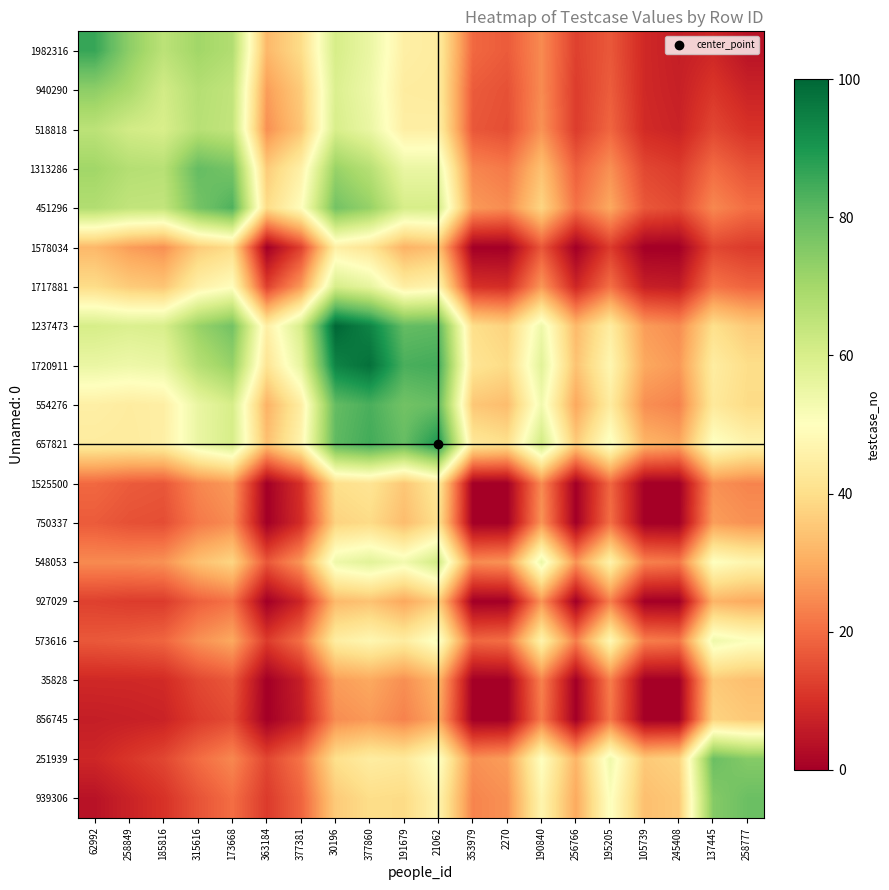

What is the maximum value shown in the chart?

100.0